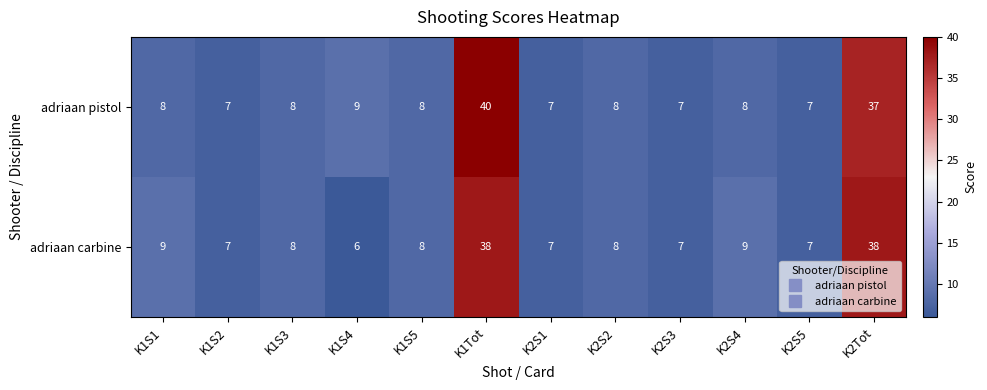

Which series has the largest total across all categories?

adriaan pistol